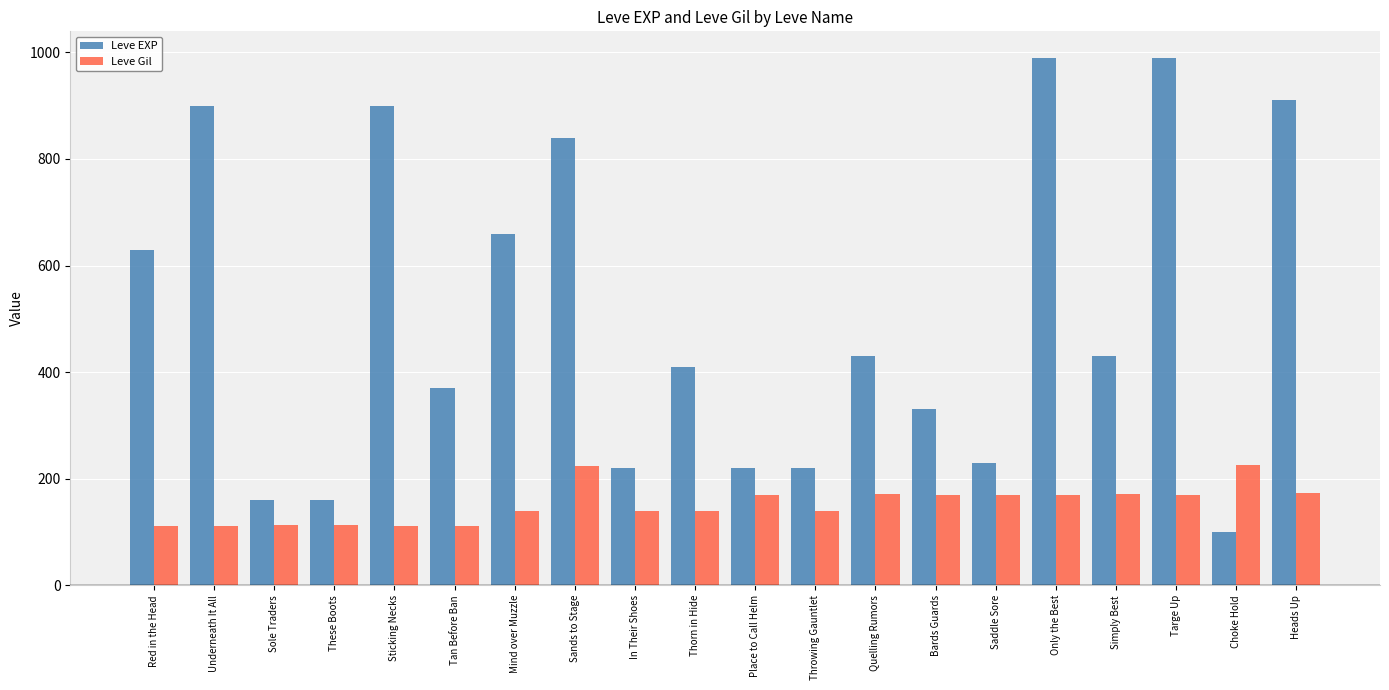

True or false: Leve Gil has a value of 170 at Place to Call Helm.

True